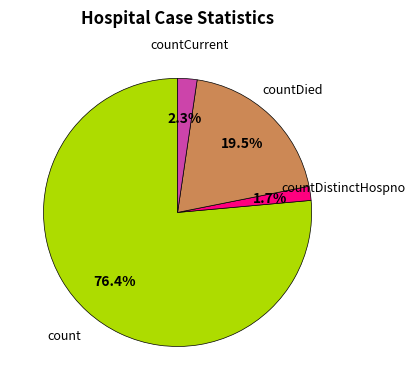

Rank the categories by value from highest to lowest.

count, countDied, countCurrent, countDistinctHospno